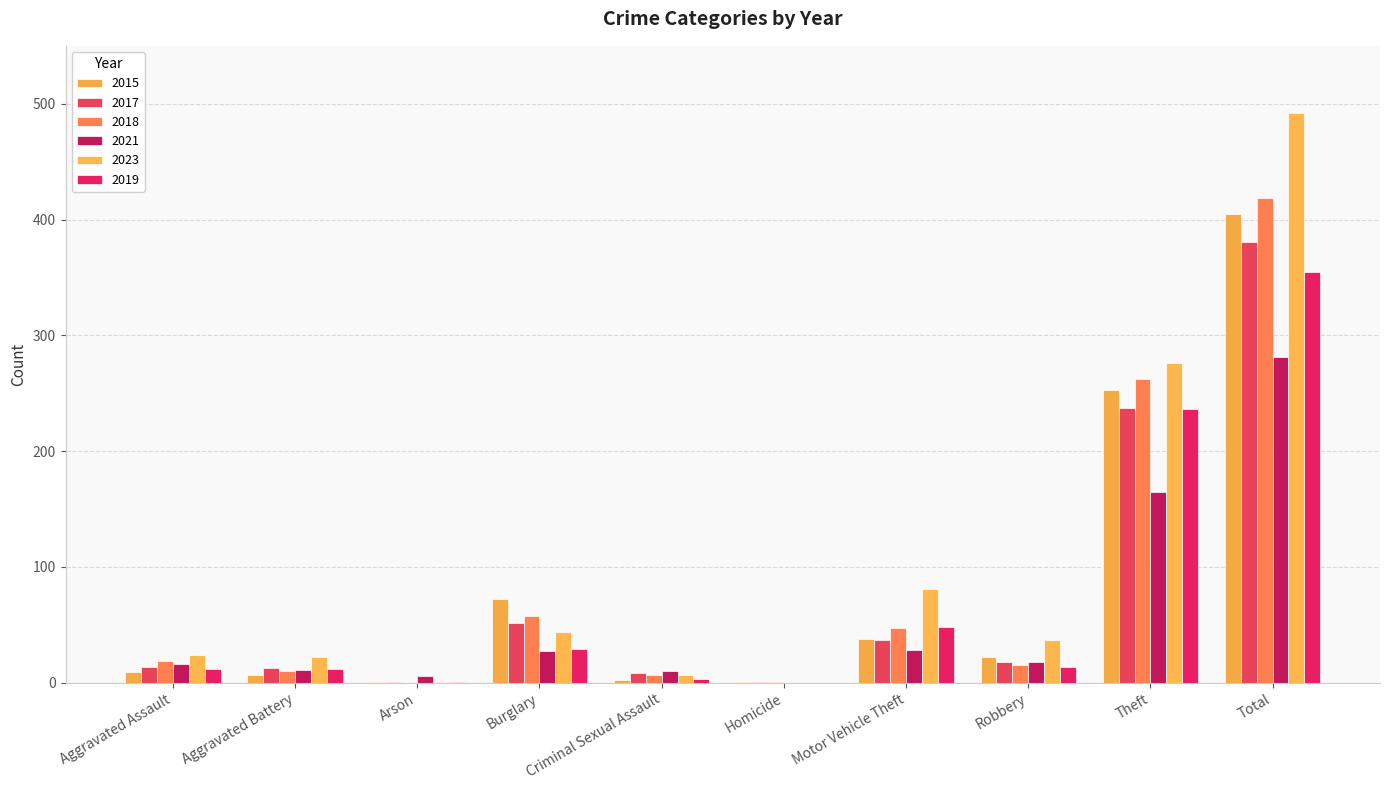

How many series are shown in this chart?

6